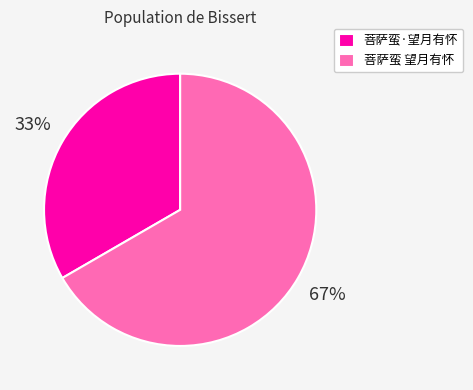

Count the number of slices in the pie.

2